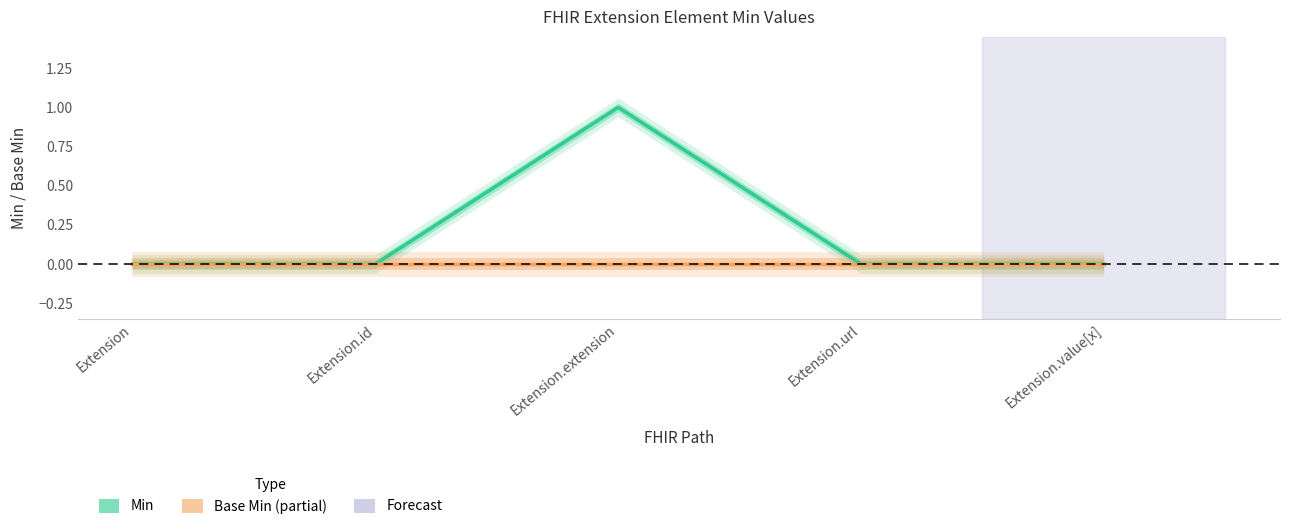

At which category does the chart reach its peak across all series?

Extension.extension